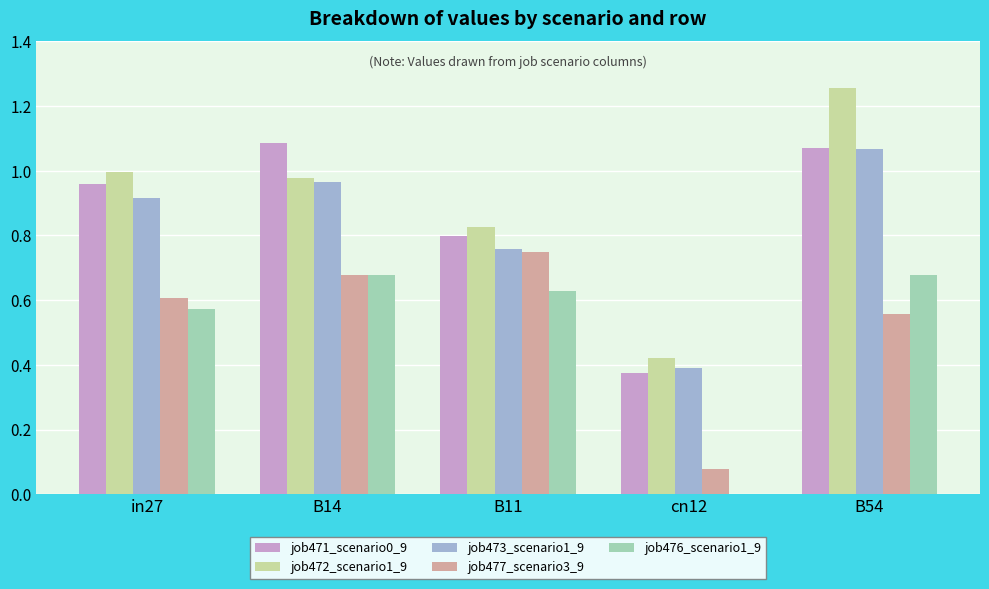

Which category has the highest value across all series?

B54